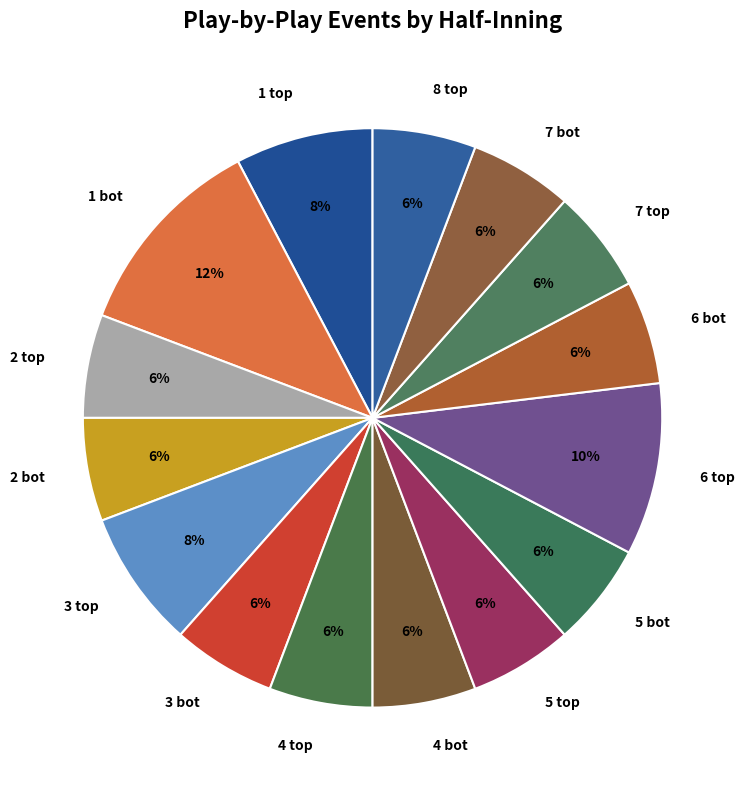

Count the number of slices in the pie.

15